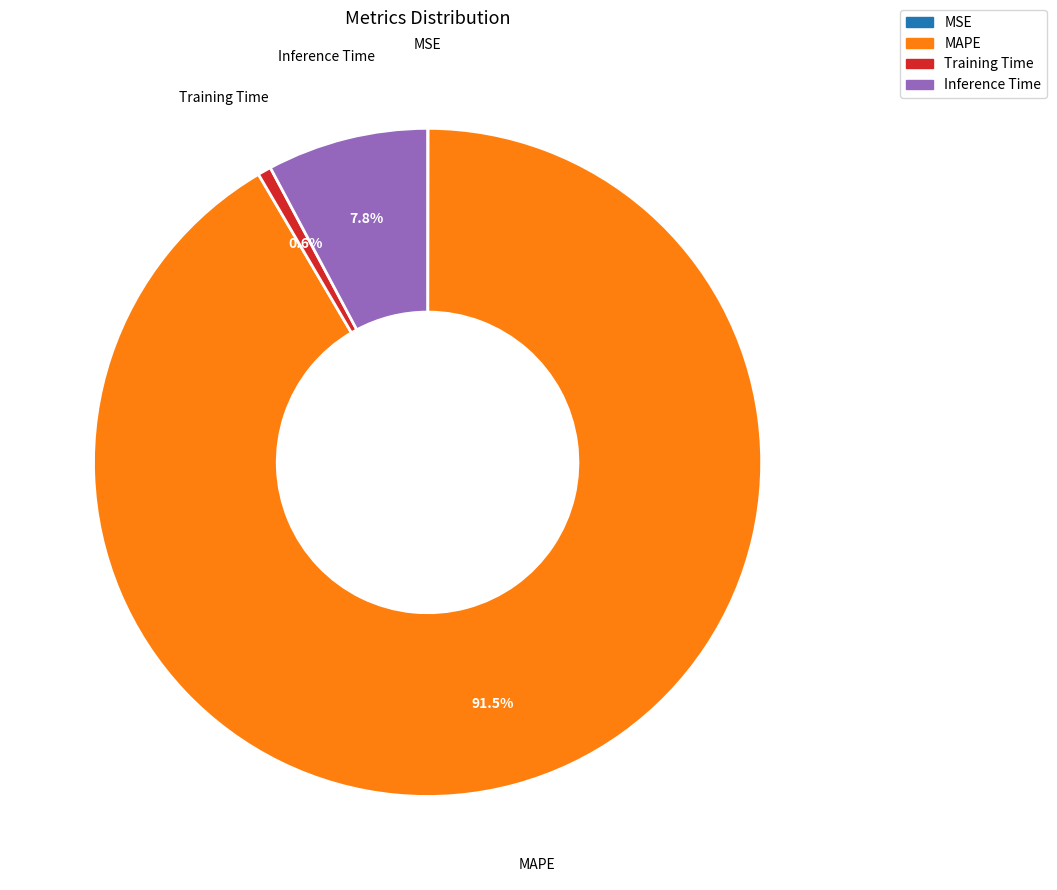

Is there any slice that represents more than half of the pie?

Yes